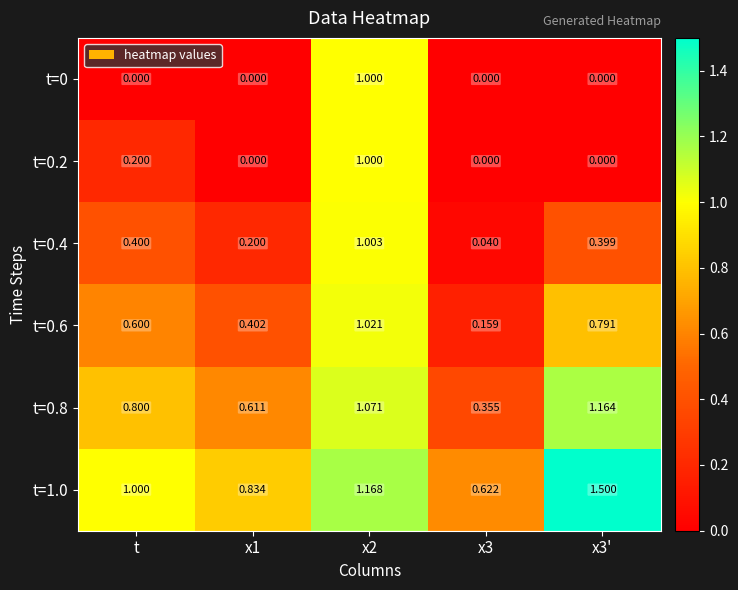

At which label is t=1.0 closest to 1?

t